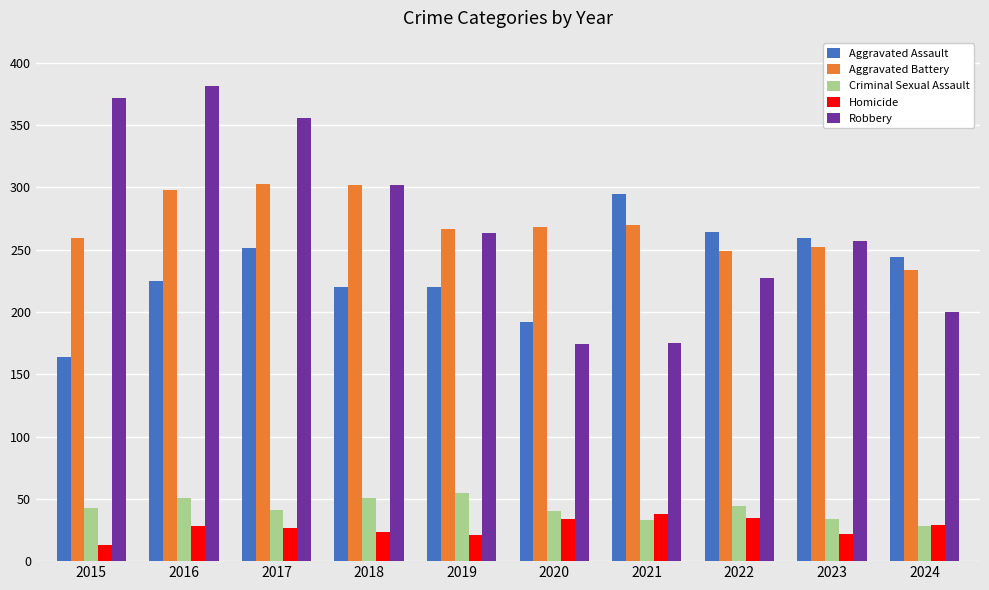

Are the bars grouped side by side (vs. stacked)?

Yes